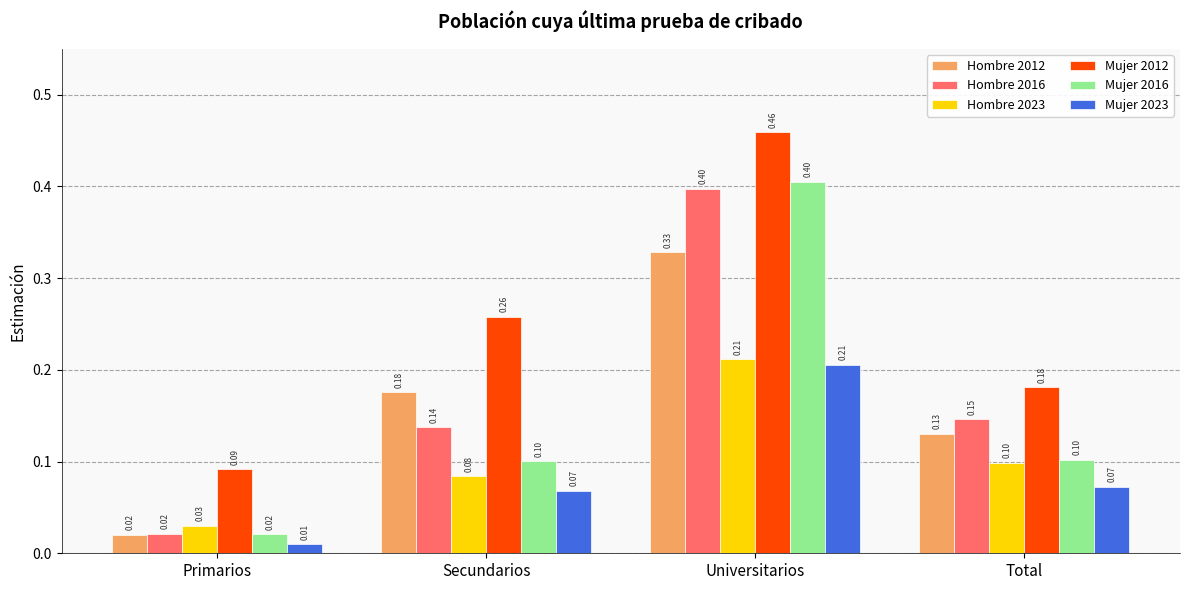

What is the sum of the Mujer 2012 values at Secundarios and Total?

0.4